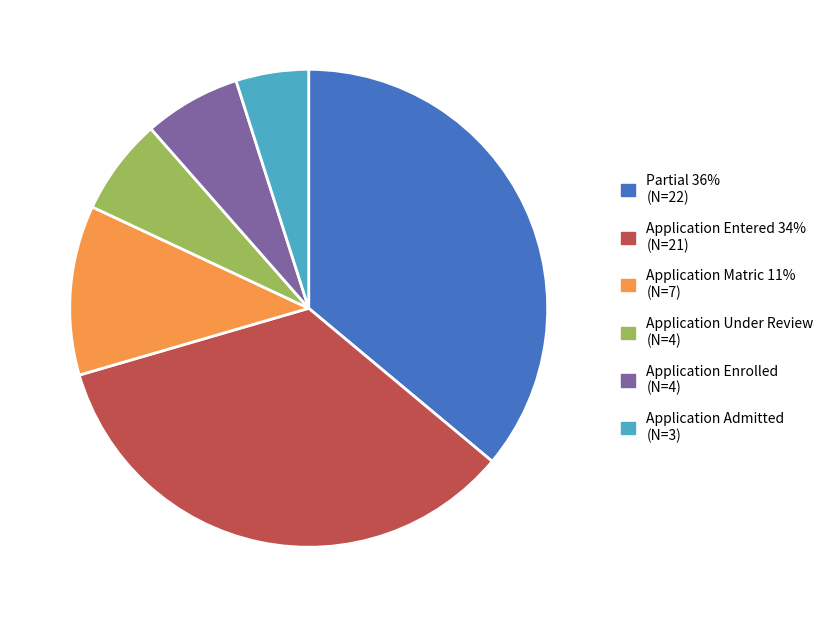

The Application Enrolled slice represents 7% of the pie. True or false?

True